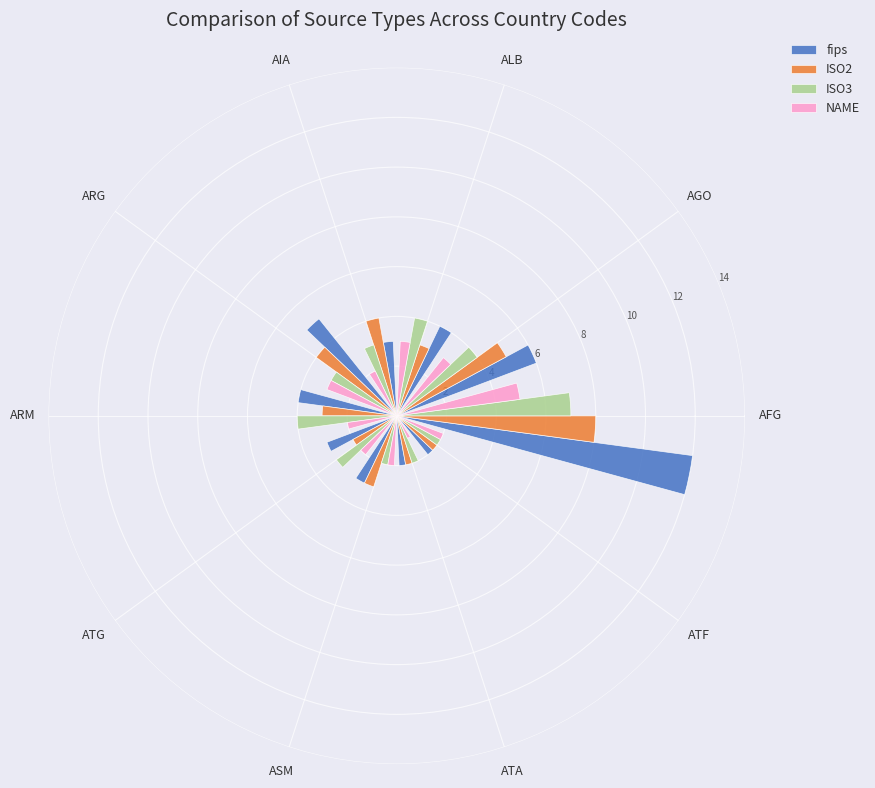

Combined, do ATG and ARG account for over 50%?

No